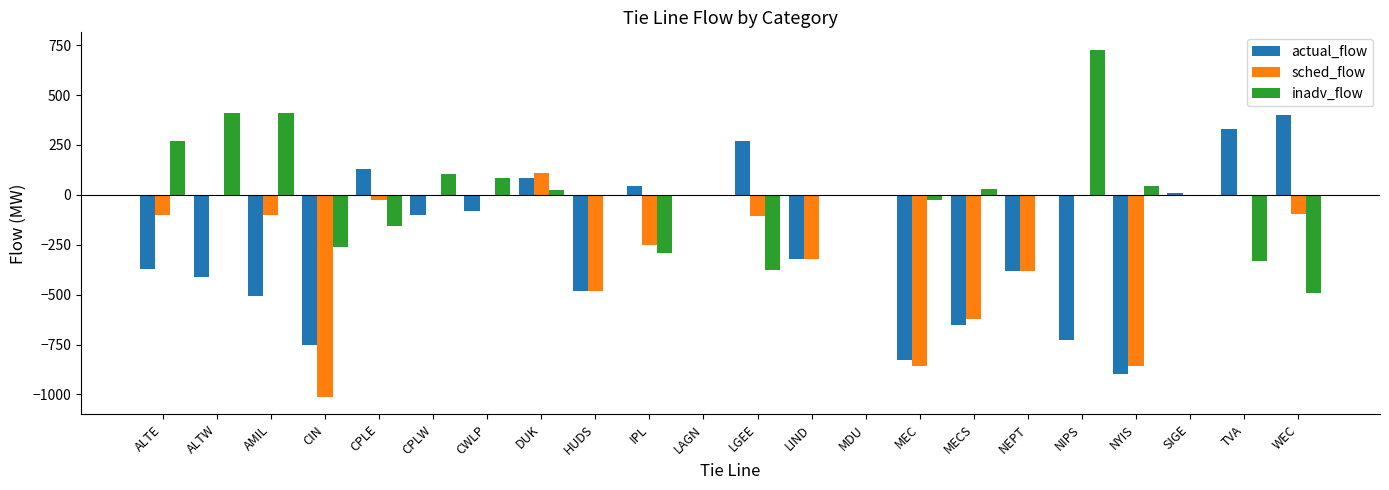

Is it true that sched_flow equals -765.2 at CPLW?

False